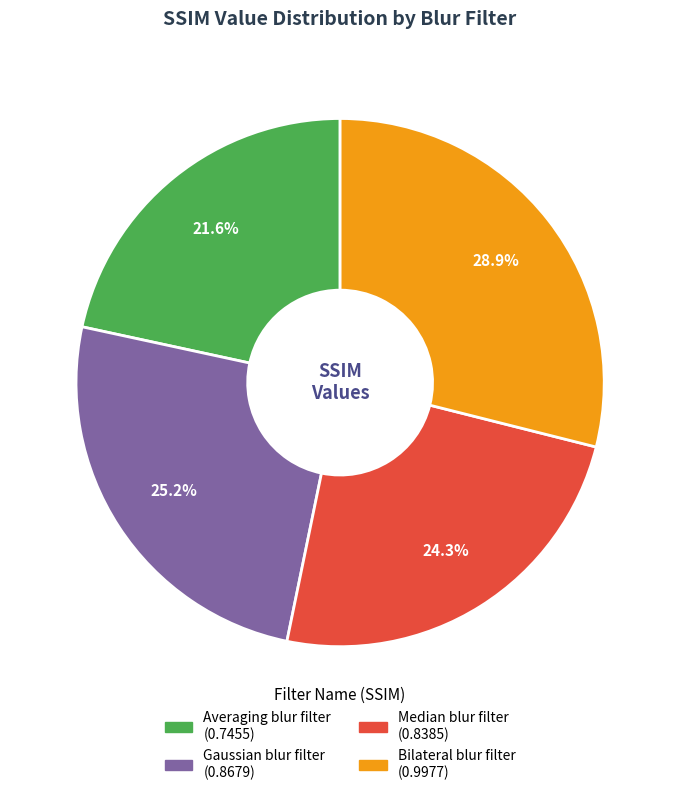

How many slices are in this pie chart?

4